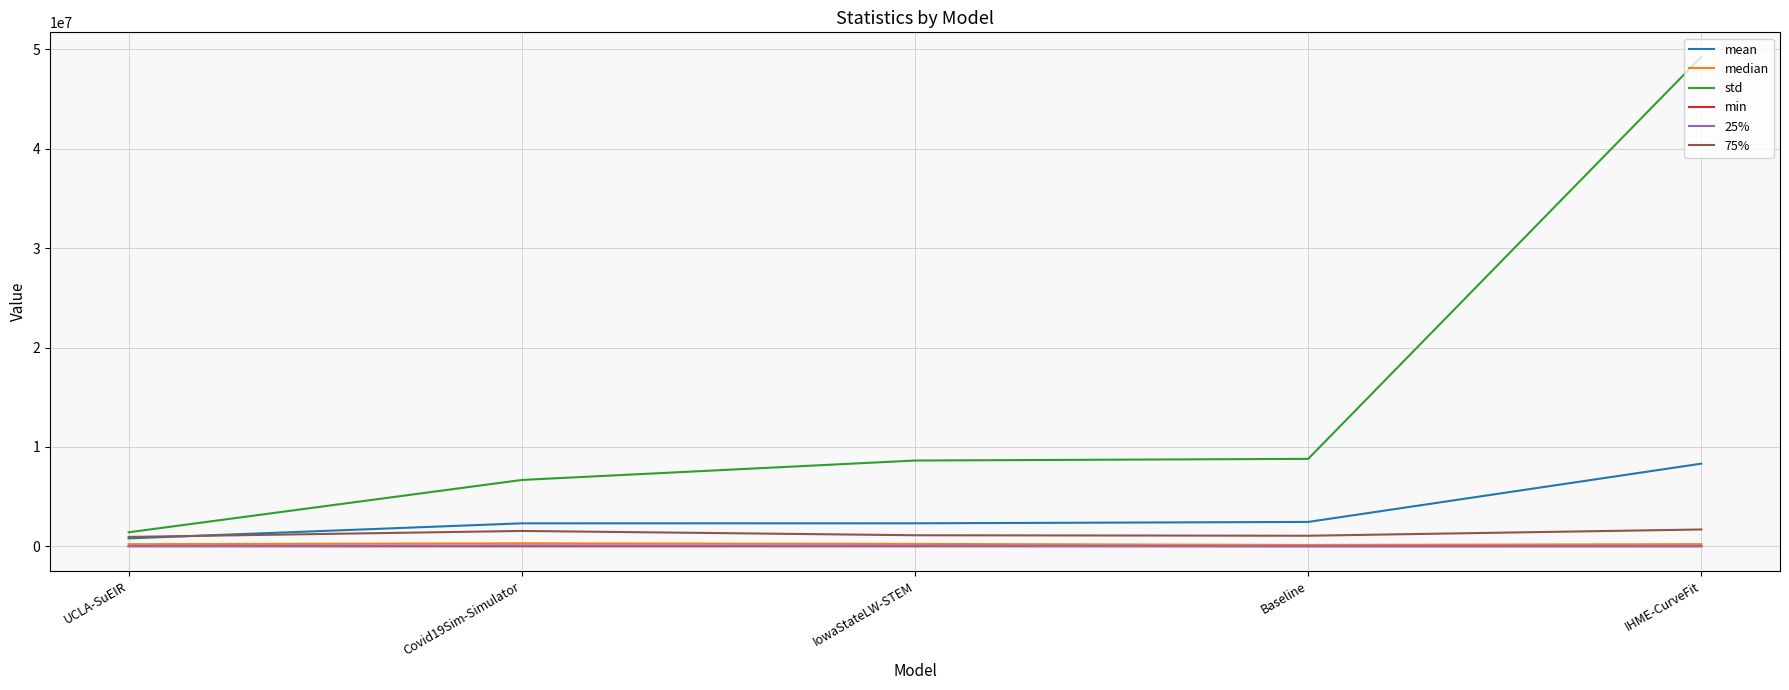

Which series has the largest total across all categories?

std